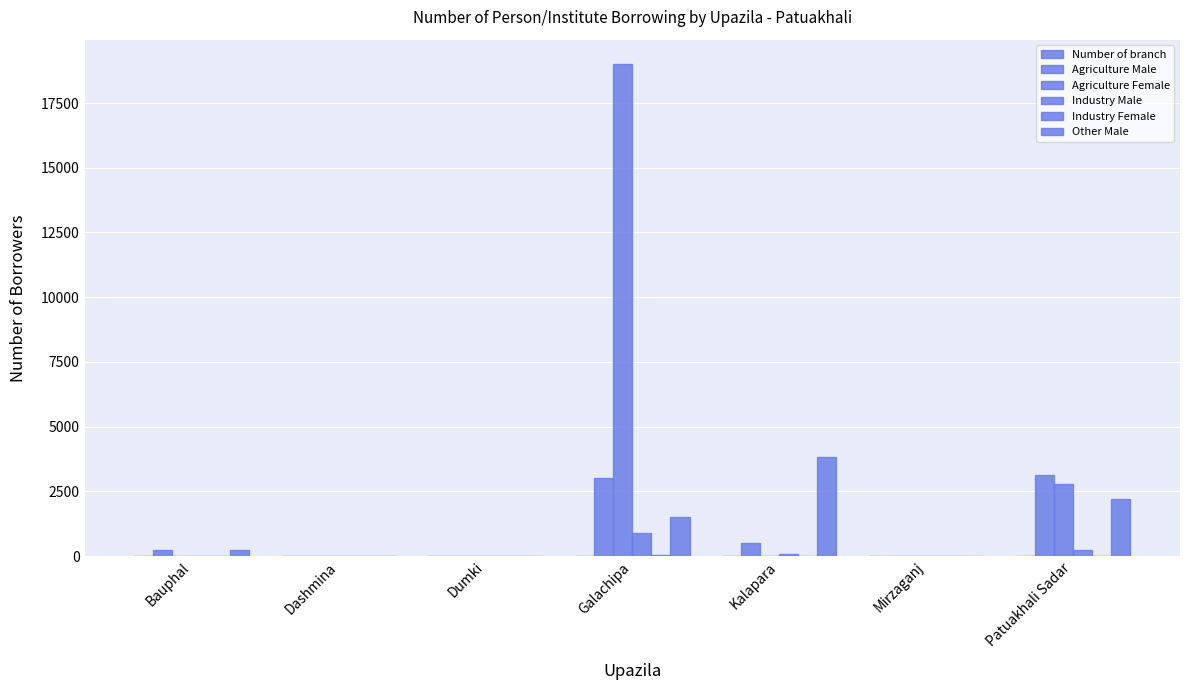

List the series in order of their peak value, lowest first.

Number of branch, Industry Female, Industry Male, Agriculture Male, Other Male, Agriculture Female